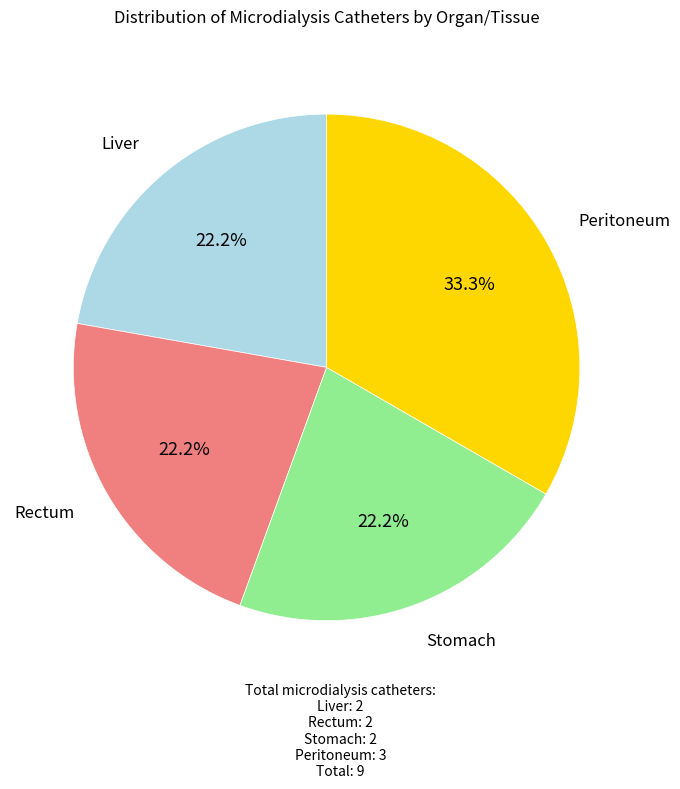

What percentage is the Liver slice, to the nearest percent?

22%